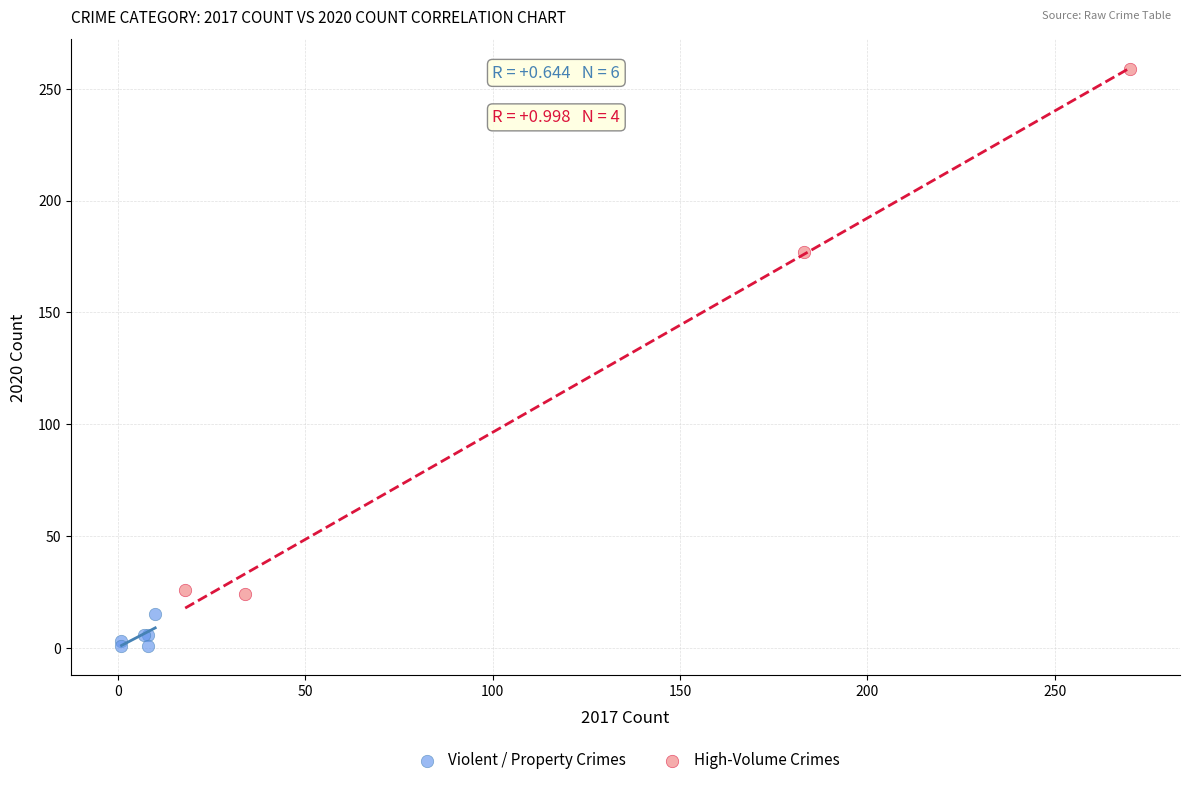

What are all the series names shown in the legend?

Violent / Property Crimes, High-Volume Crimes